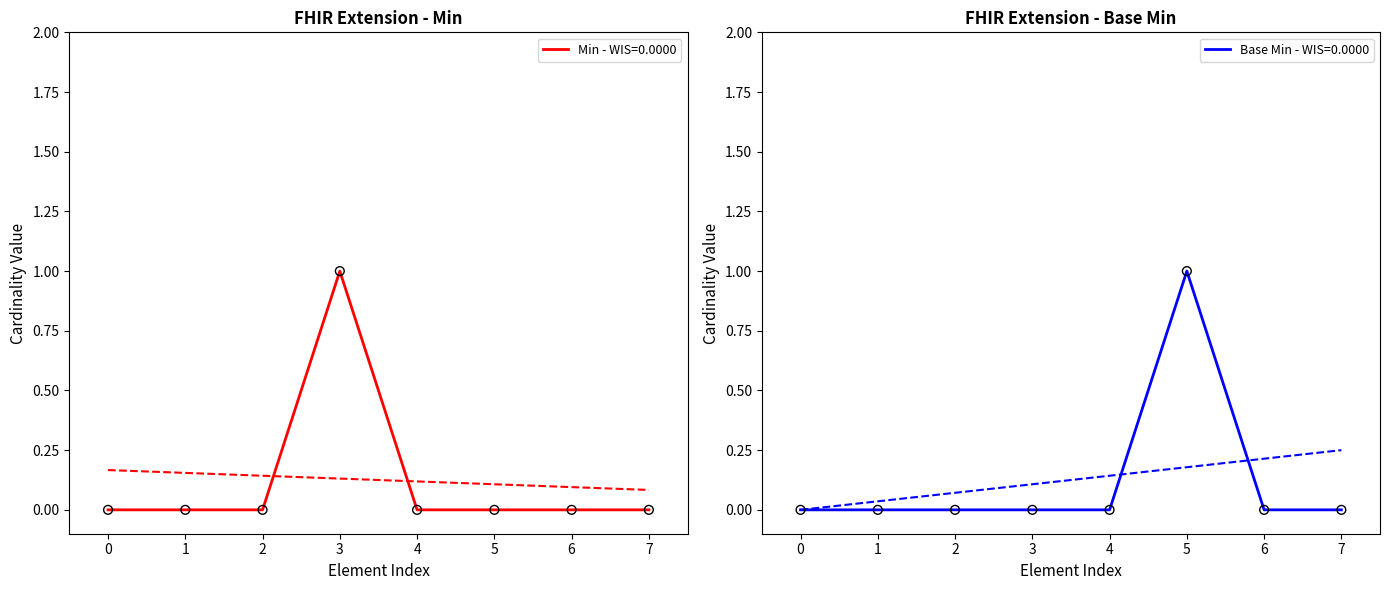

What are all the series names shown in the legend?

Min, Base Min